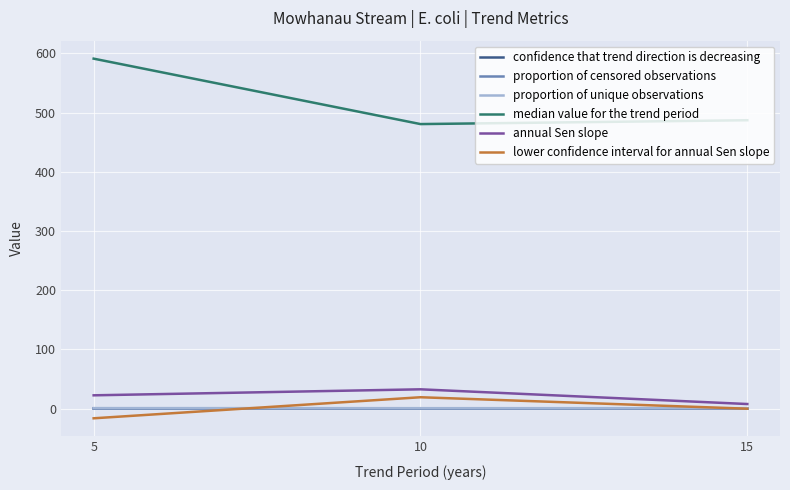

Which series changed the most between 5 and 10?

median value for the trend period